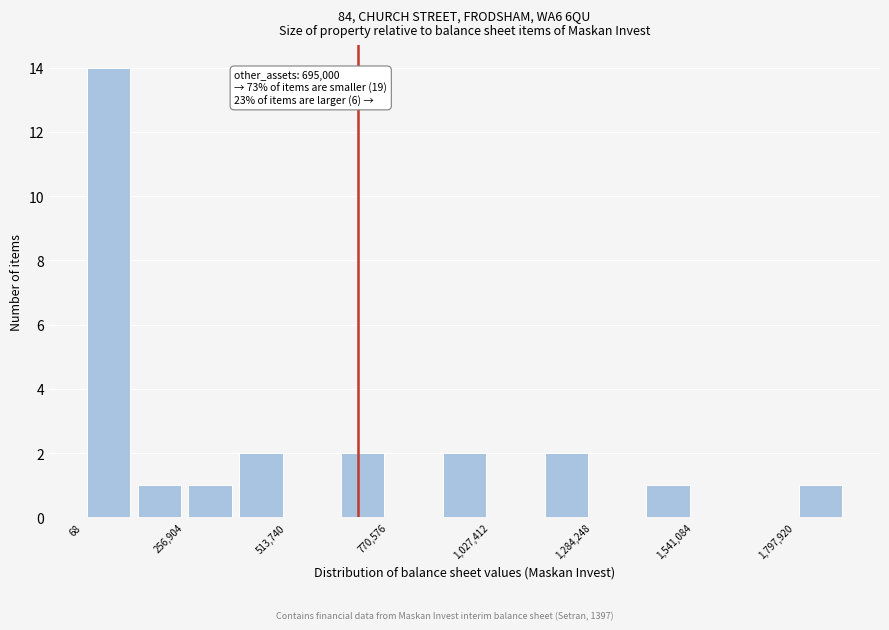

Read against the x-axis, roughly where is the centre of the tallest bar?

50000